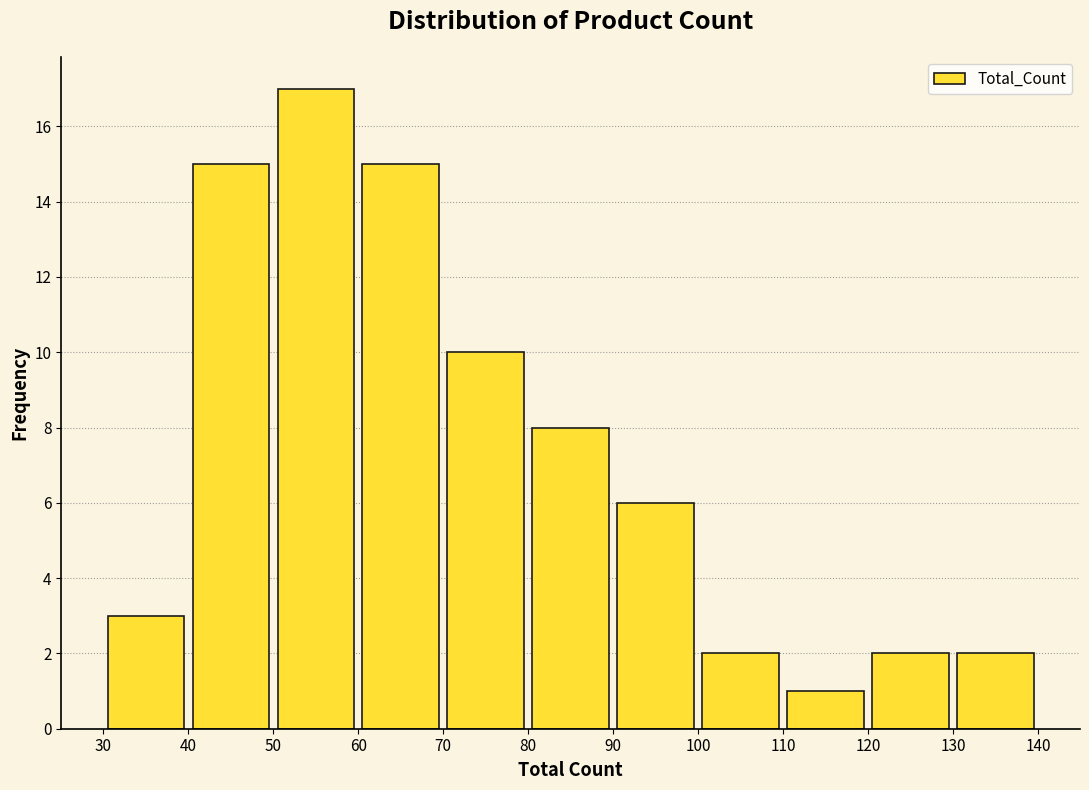

Reading left to right, transcribe this chart: for each bar, give the range it covers on the x-axis and its height. The values are not printed on the chart, so give them approximately, as read against the axis.

30 to 40: 3
40 to 50: 15
50 to 60: 17
60 to 70: 15
70 to 80: 10
80 to 90: 8
90 to 100: 6
100 to 110: 2
110 to 120: 1
120 to 130: 2
130 to 140: 2